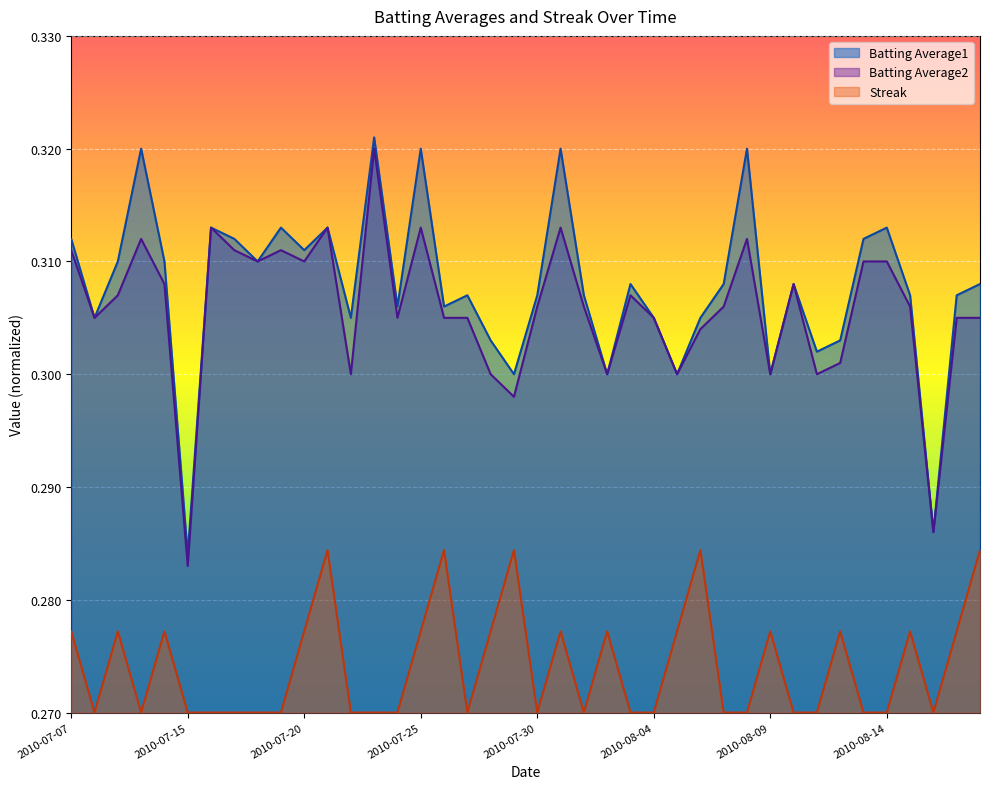

What is the sum of the Streak values at 2010-07-09 and 2010-08-17?

0.2